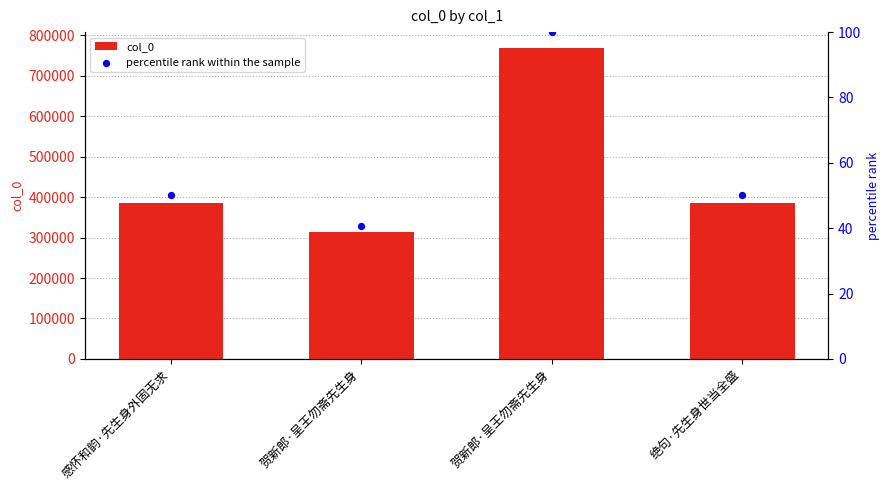

Which series has the largest Y range (max minus min)?

col_0